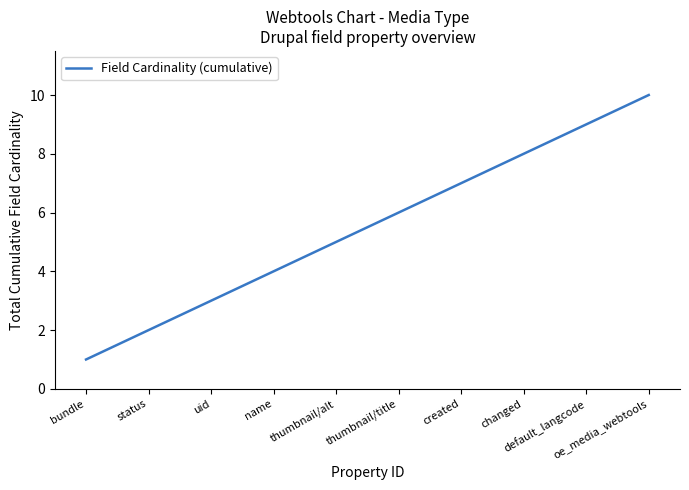

True or false: the data has more than 2 interior local peaks.

False